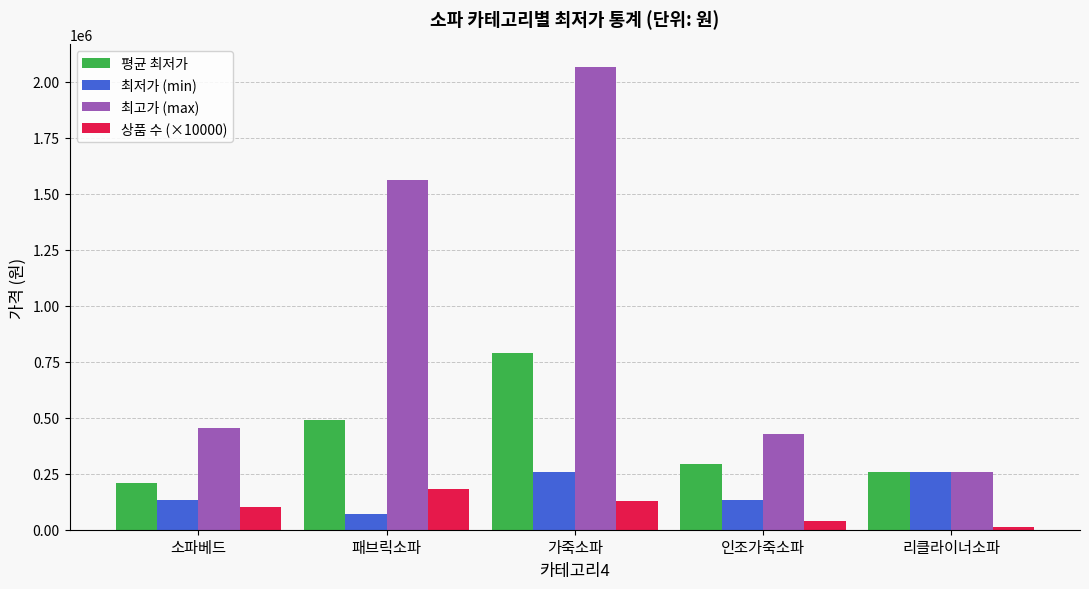

What is the label of the 4th bar from the right?

패브릭소파